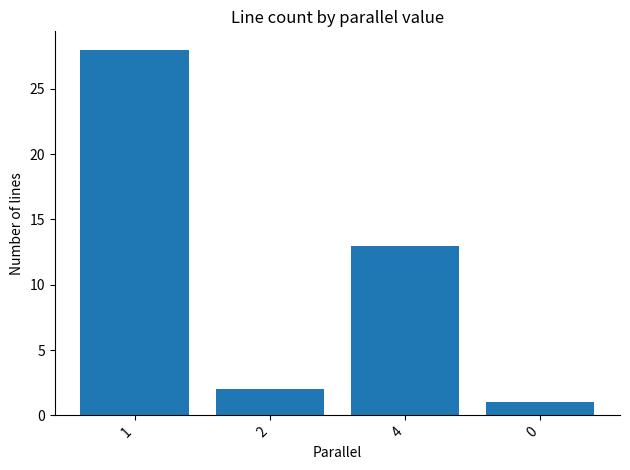

The chart shows a value of 2 at 2. True or false?

True